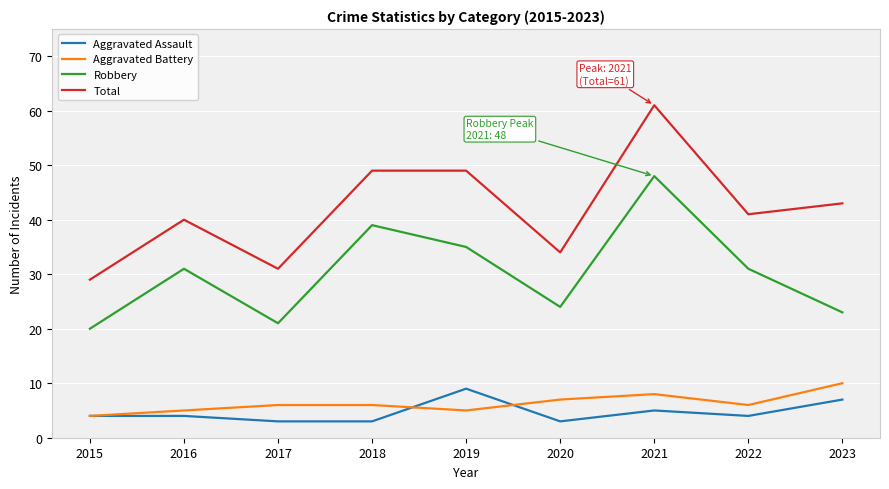

At which category does Robbery reach its first local valley?

2017